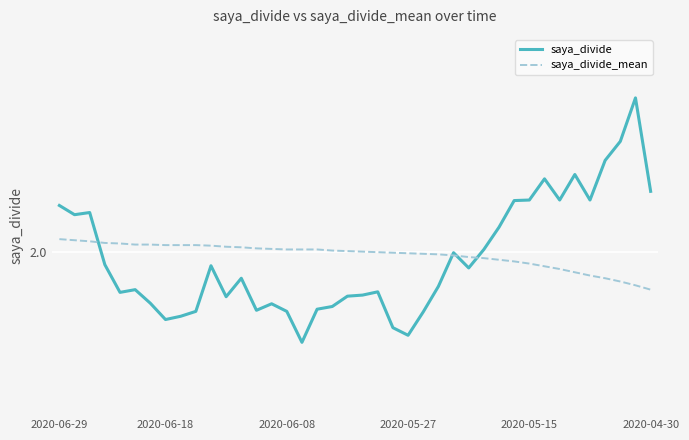

Does the chart display data point markers on the line(s)?

No